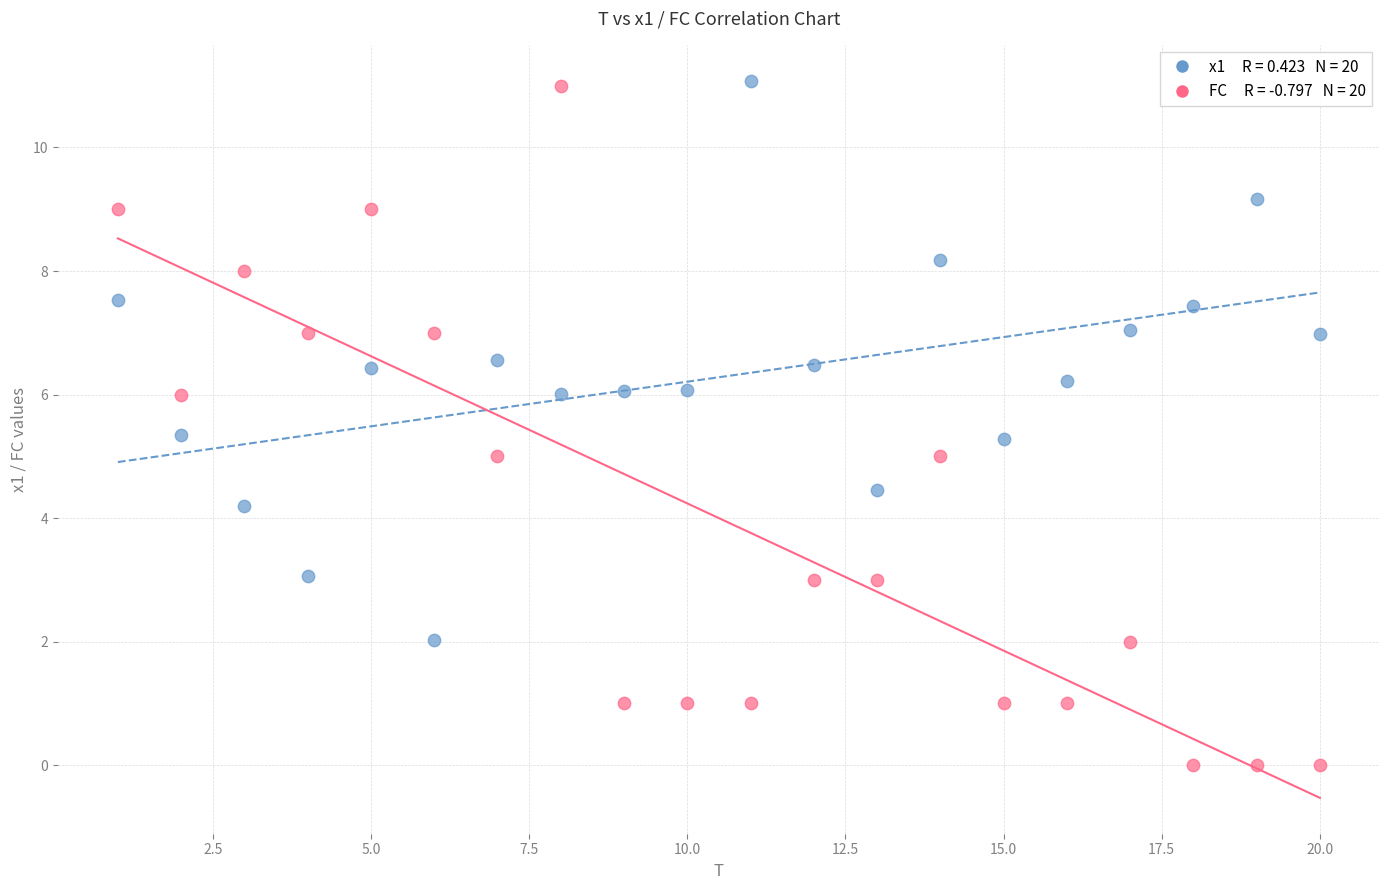

Across all data points, what is the range of Y values (max minus min)?

11.1